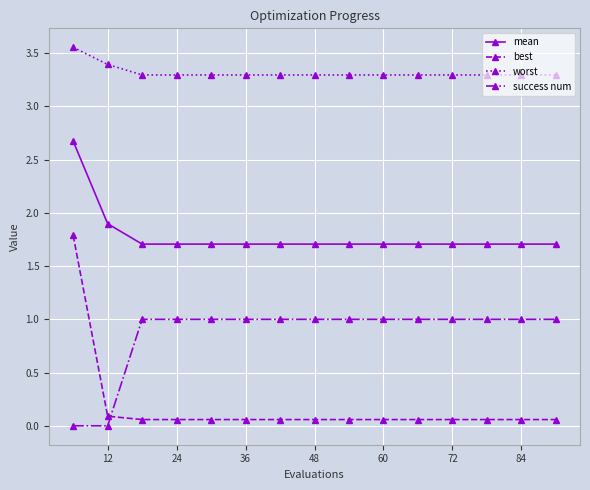

True or false: mean and best cross at least once.

False